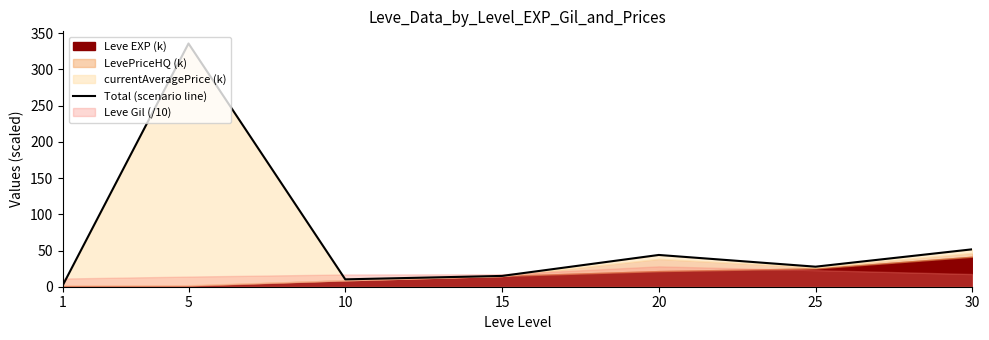

What is the minimum value shown in the chart?

2.9